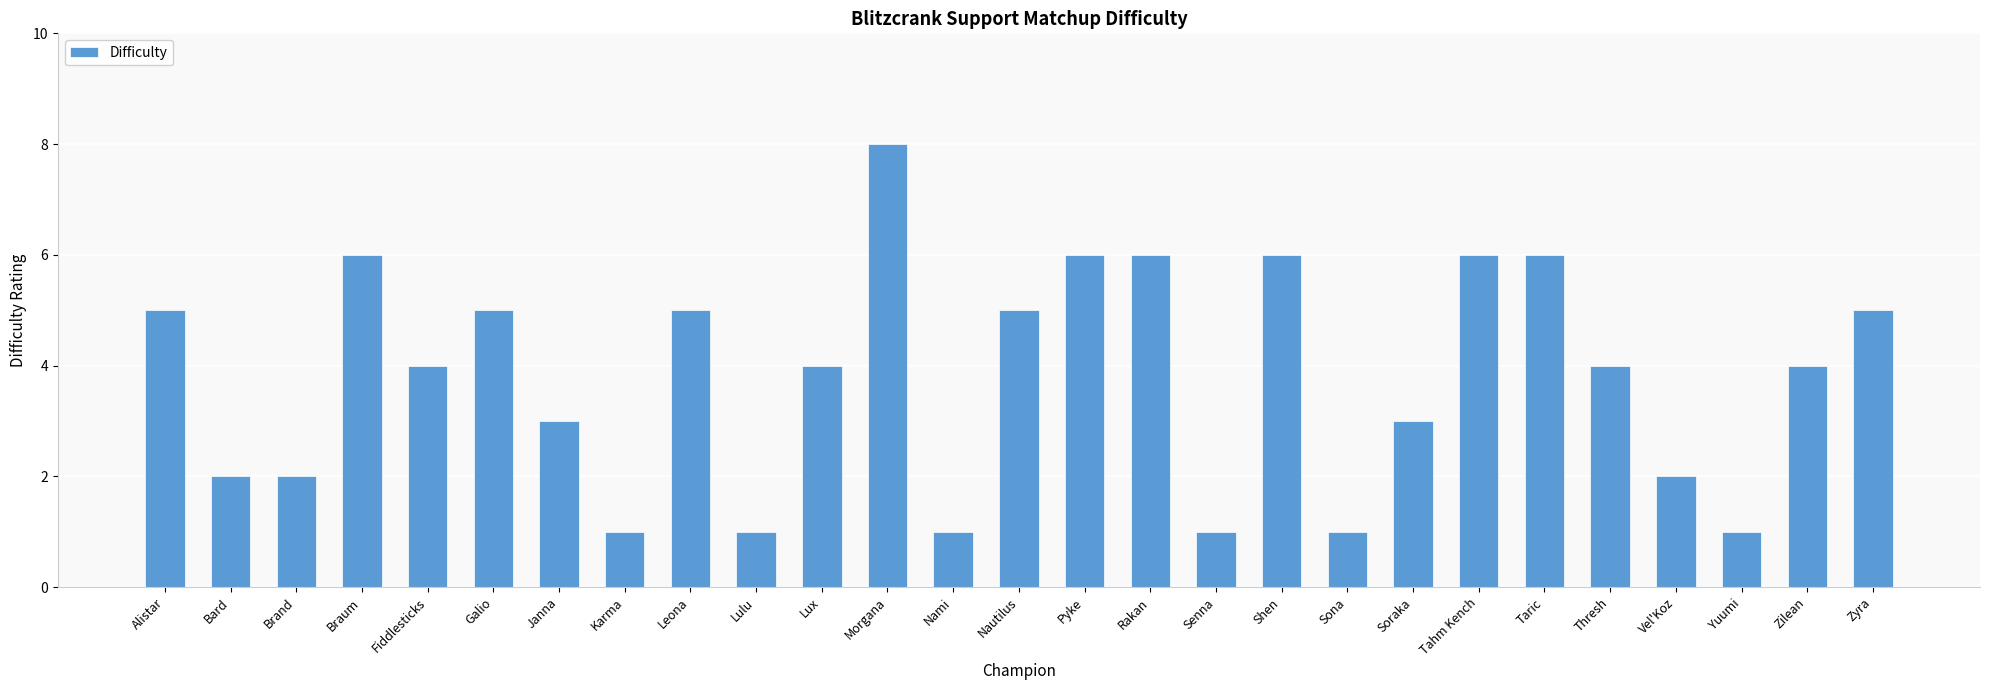

What is the approximate value at Alistar?

5